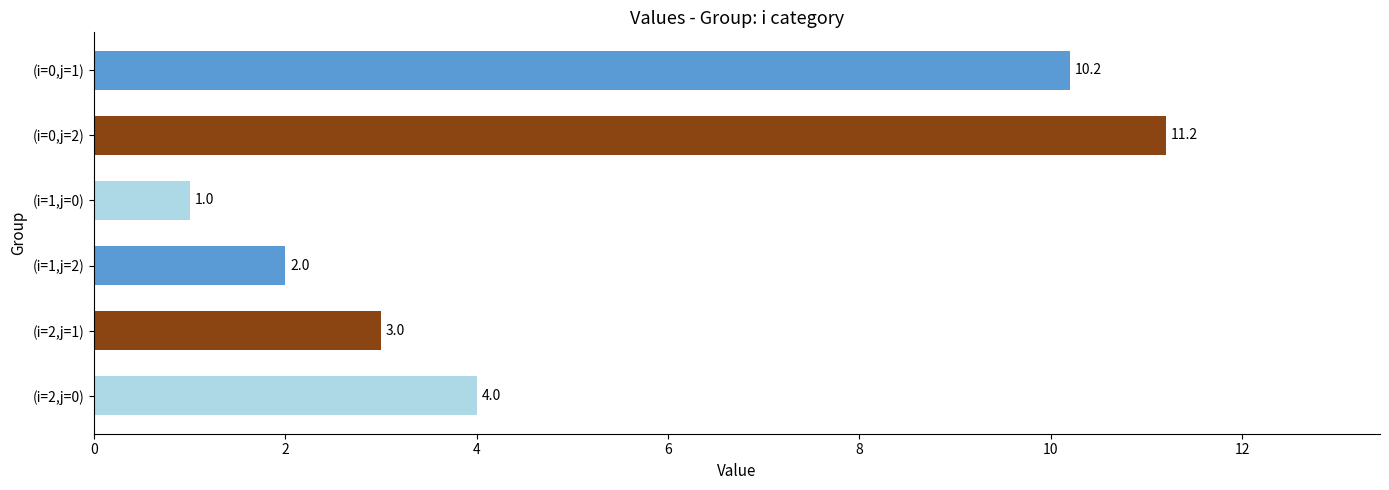

Count the number of categories in the chart.

6